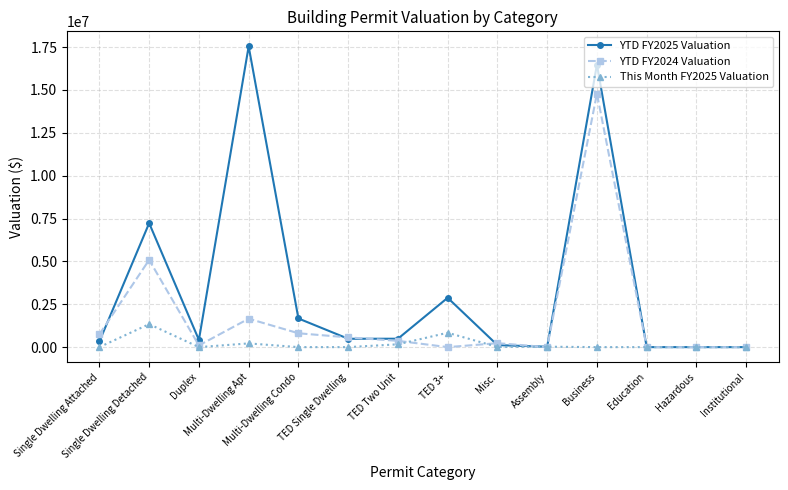

What is the greatest value displayed?

17537766.7